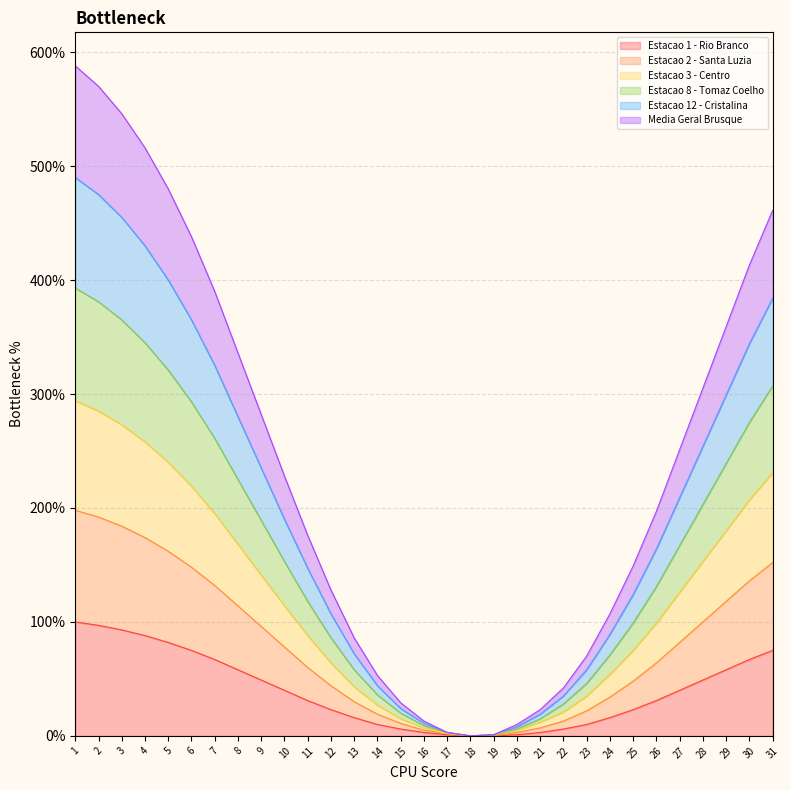

True or false: Estacao 8 - Tomaz Coelho and Estacao 2 - Santa Luzia intersect in this chart.

False